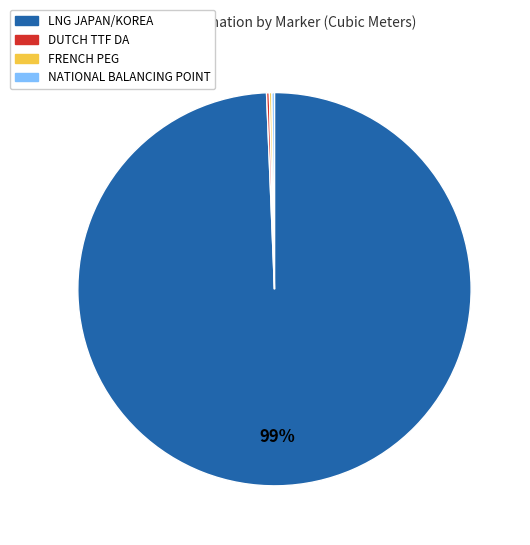

To the nearest percent, what is the average slice percentage?

25%